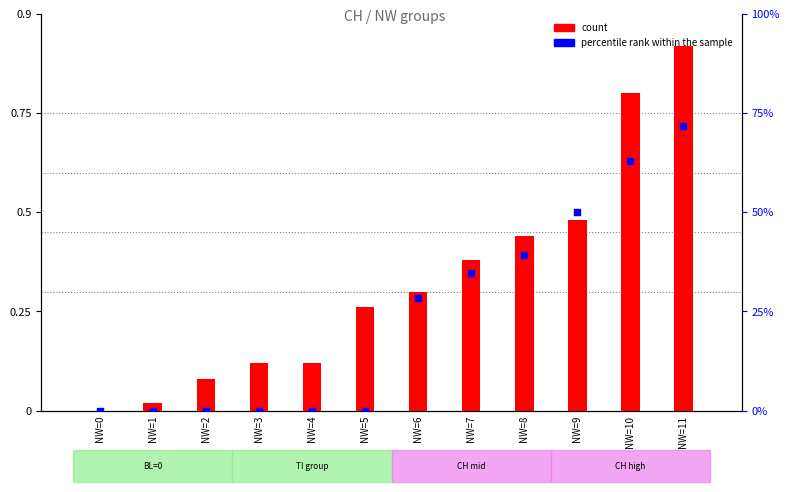

Is the value of percentile rank within the sample at NW=4 greater than the value of count at NW=2?

No